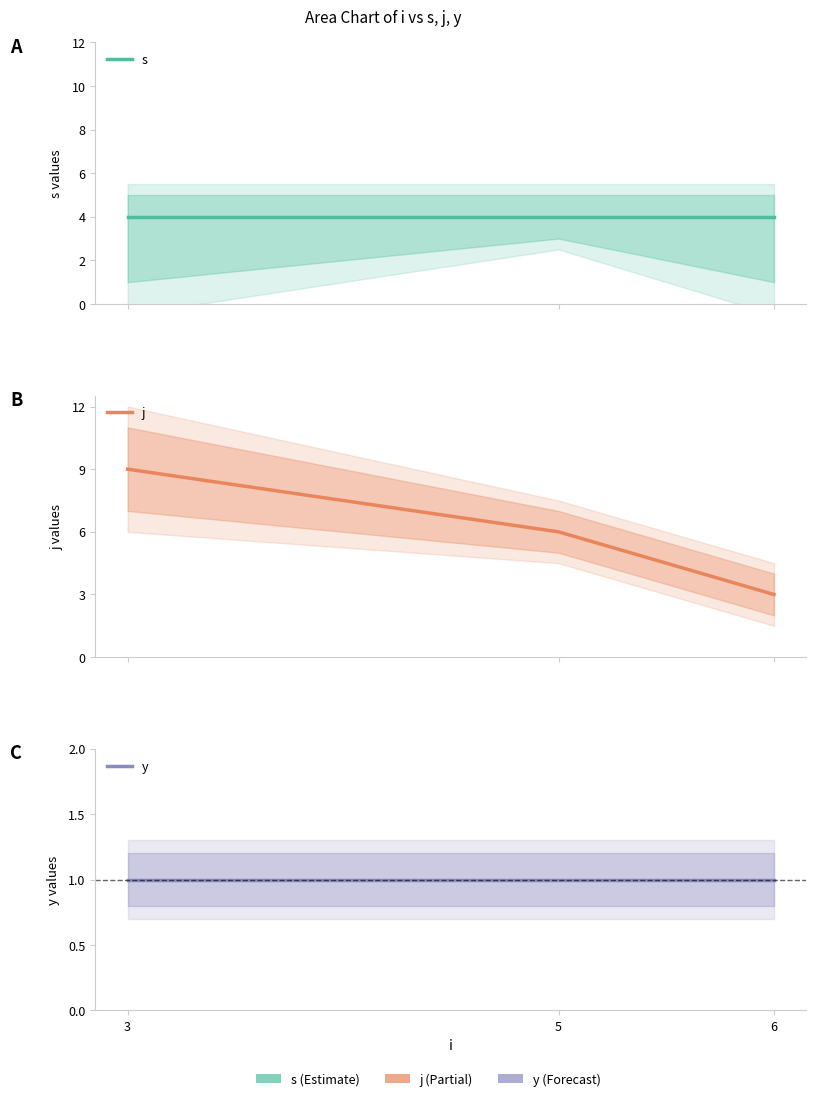

Between 5 and 6, which series saw the biggest shift?

j